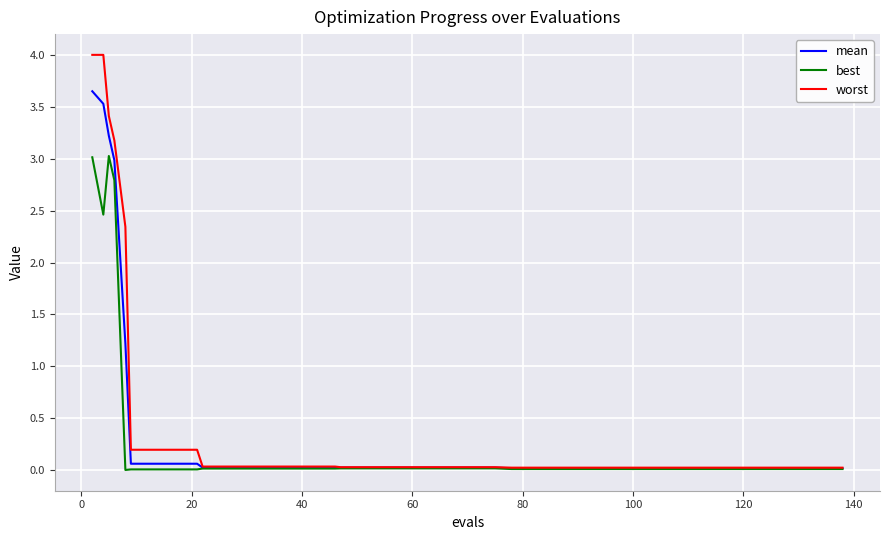

How many series are shown in this chart?

3